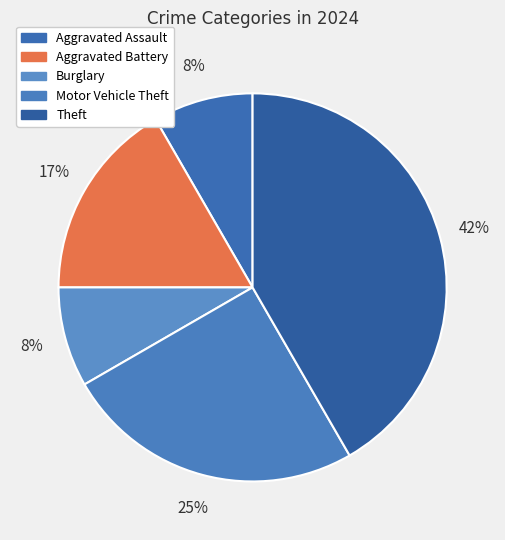

How many segments does this pie chart have?

5